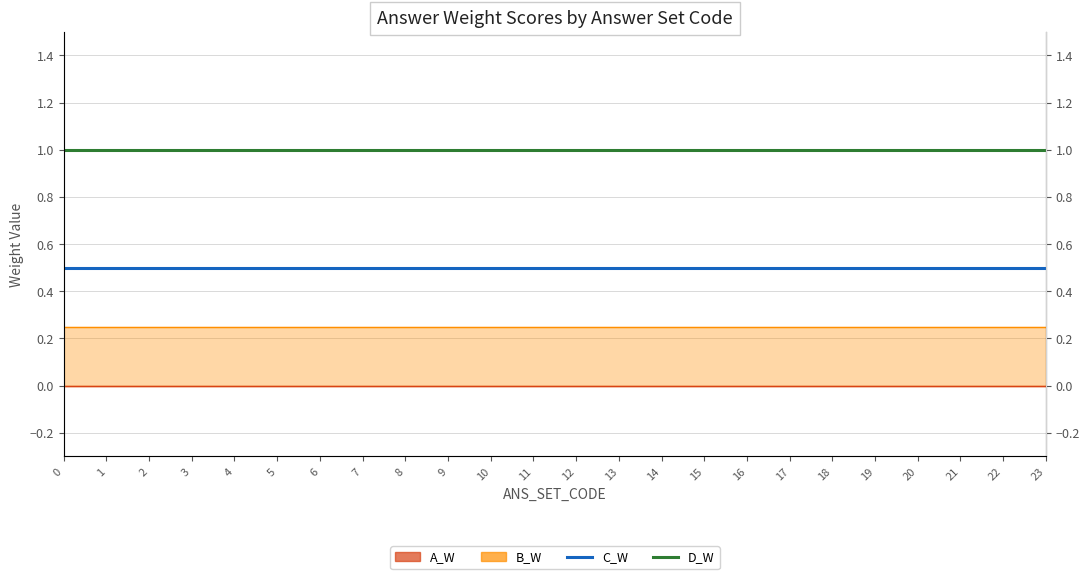

True or false: A_W and B_W cross at least once.

False